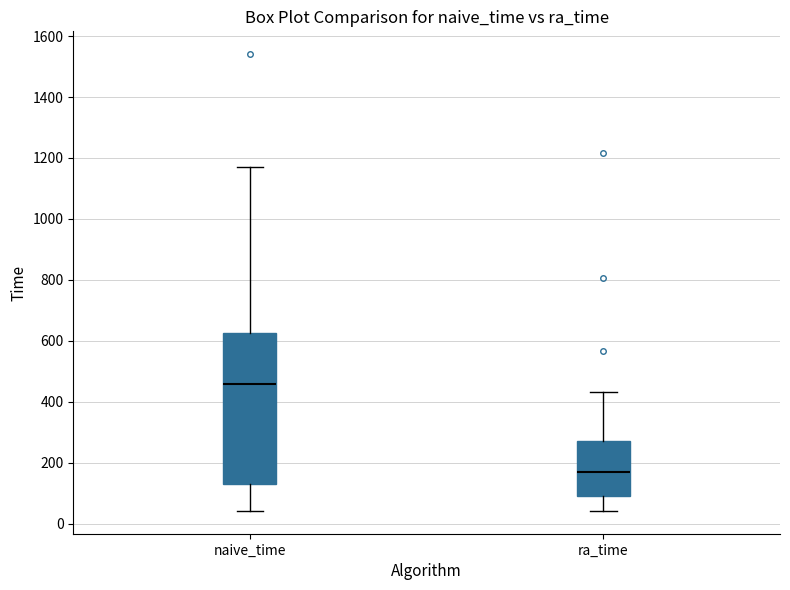

Which box is the tallest, from its lower edge to its upper edge?

naive_time